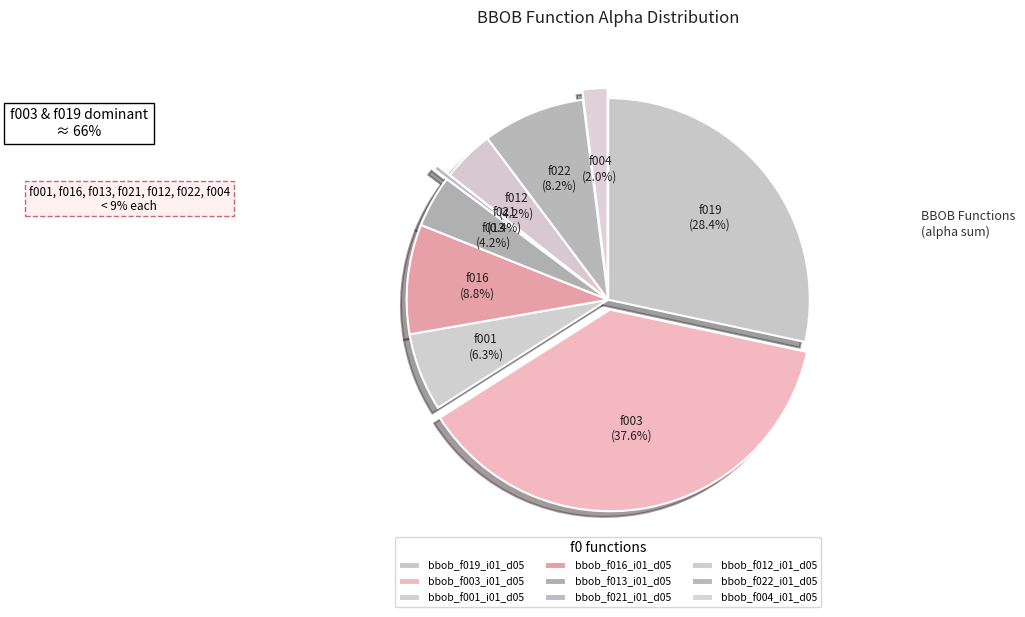

To the nearest percent, what is the difference between the largest and smallest slice percentages?

37%